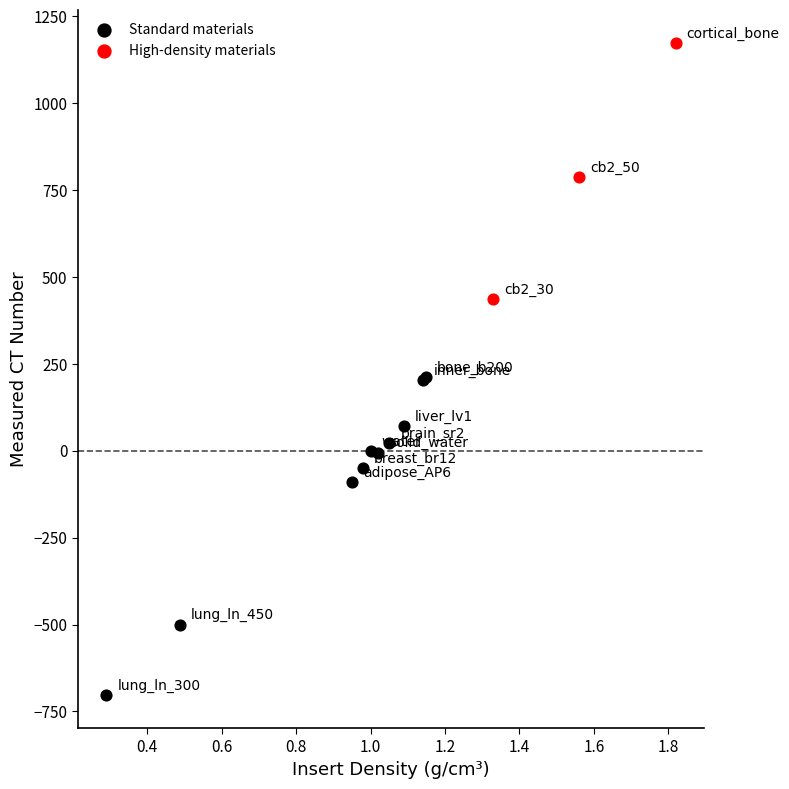

What are all the series names shown in the legend?

Standard materials, High-density materials